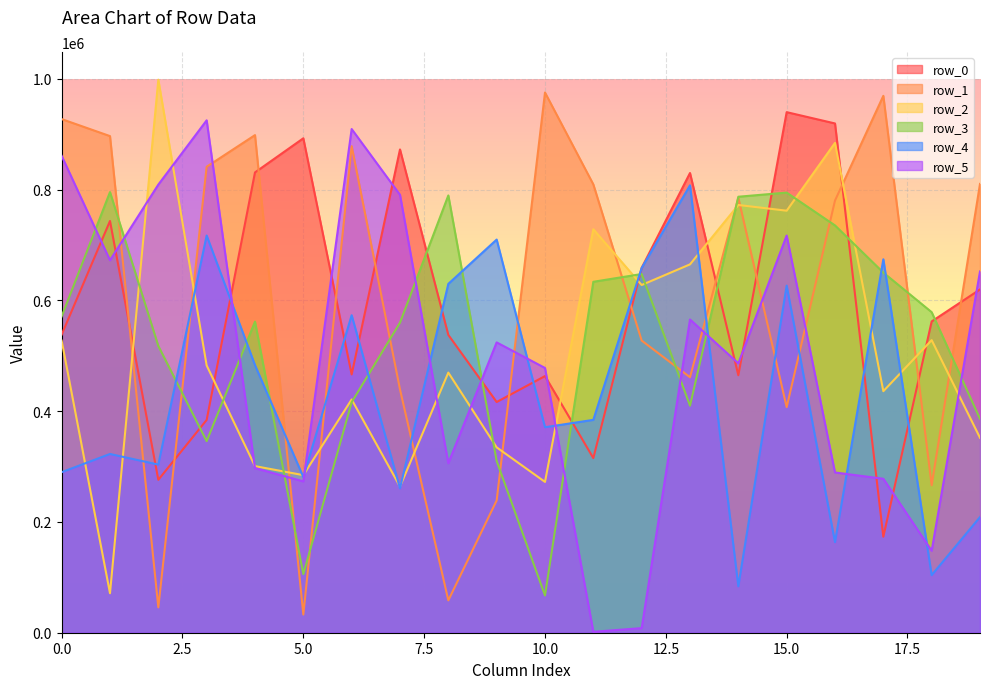

What is the average value of the row_5 series?

499549